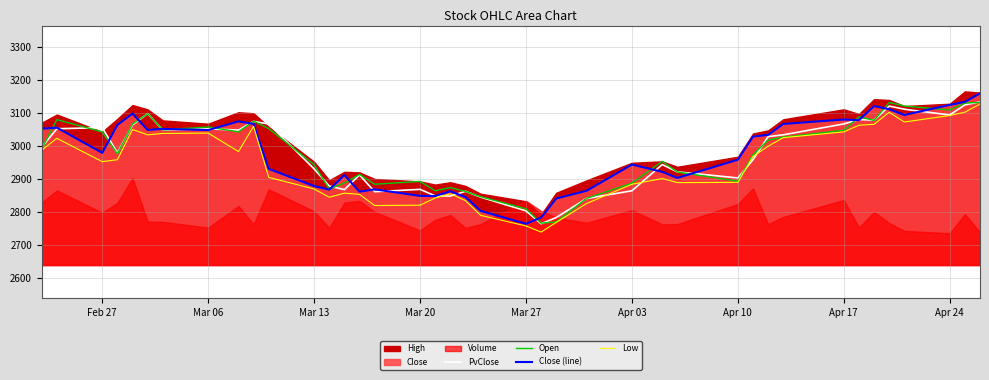

What is the maximum value for Low?

3127.3